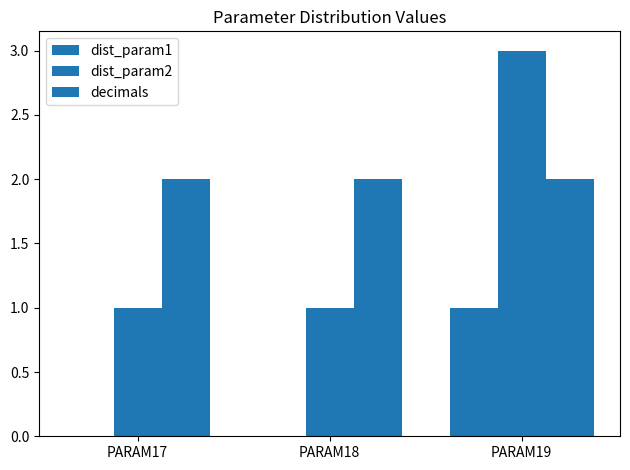

Where is decimals nearest to the value 2?

PARAM17